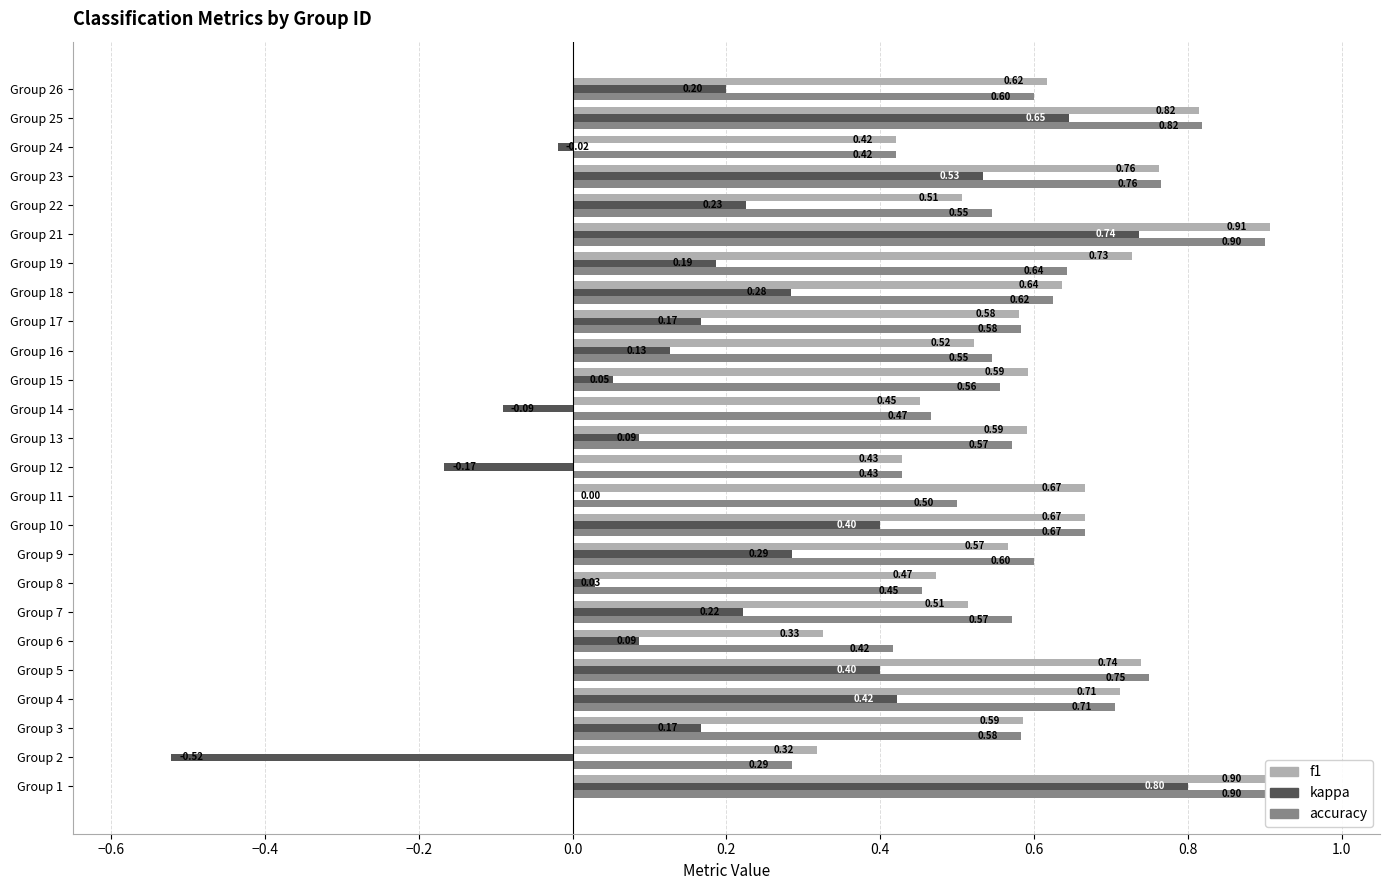

Which category has the highest value in the kappa series?

Group 1